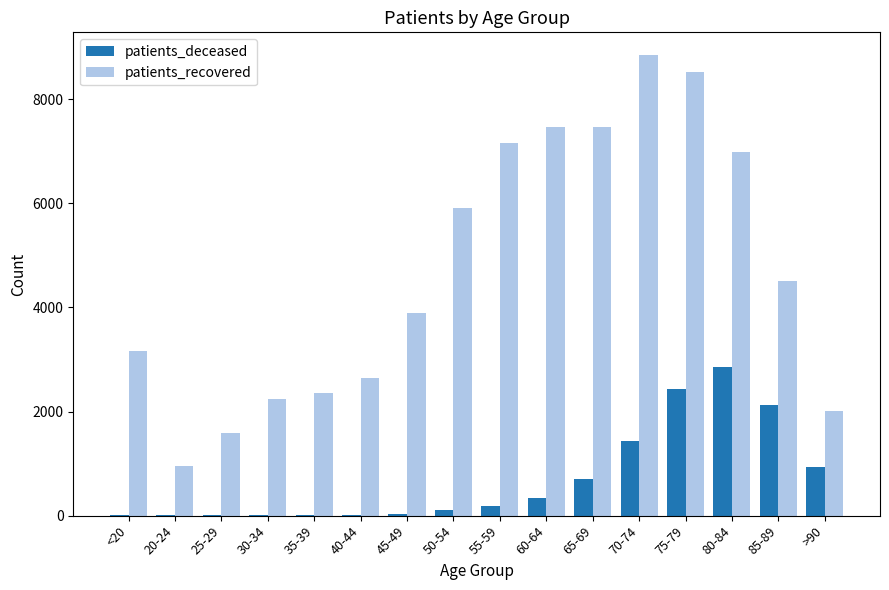

What is the difference between the patients_recovered values at 20-24 and 35-39?

1397